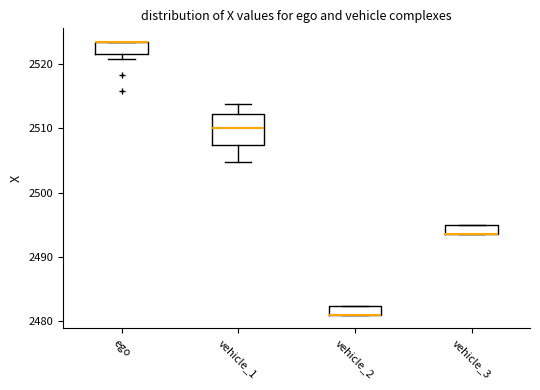

Comparing the boxes themselves (not the whiskers), which one is the tallest?

vehicle_1